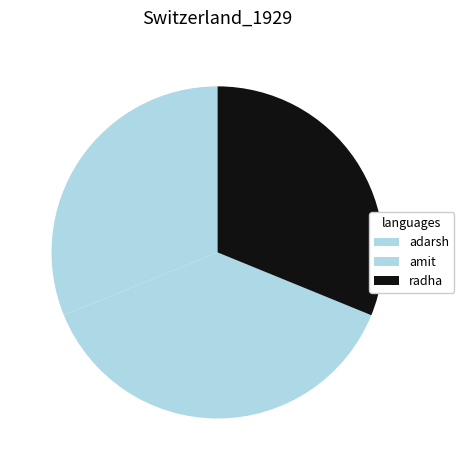

What is the total percentage of adarsh and amit?

68.8%